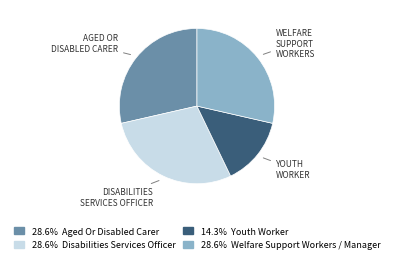

Is there any slice that represents more than half of the pie?

No